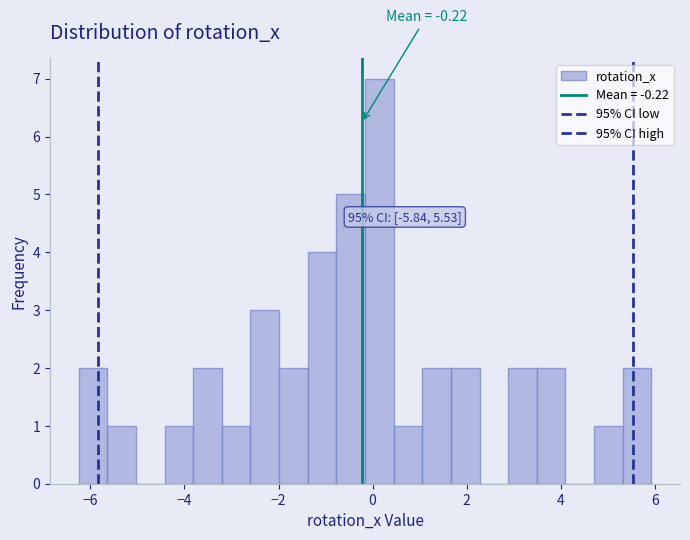

Around what value on the x-axis is the tallest bar? Give the approximate position of its centre, as read against the axis.

0.2